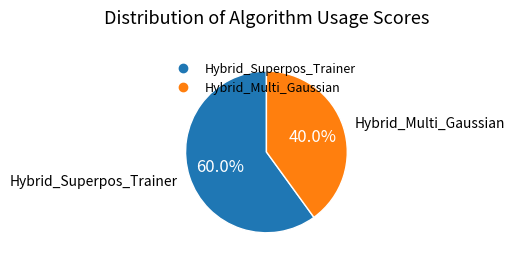

How many segments does this pie chart have?

2